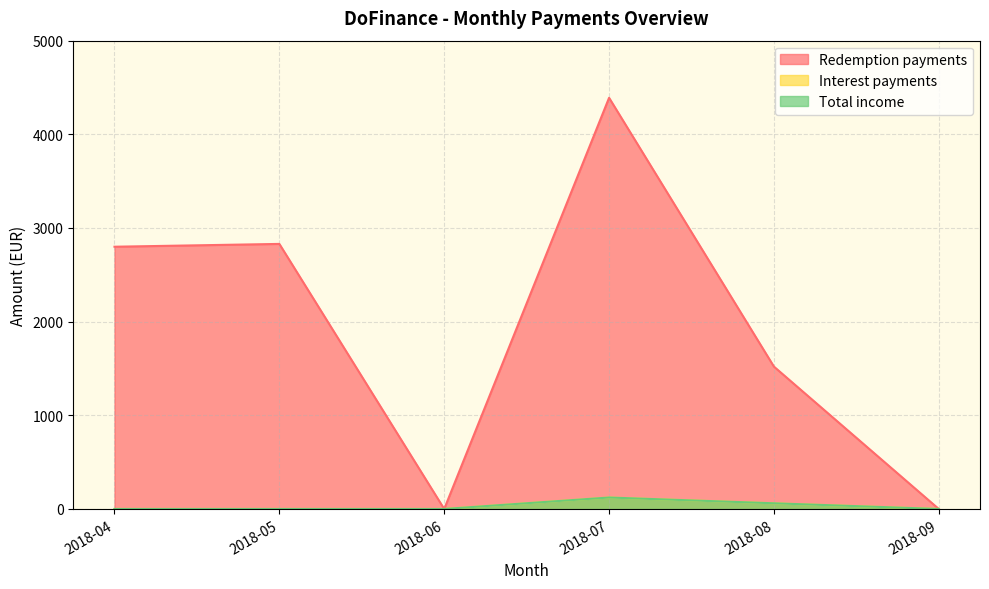

Which series has the largest total across all categories?

Redemption payments